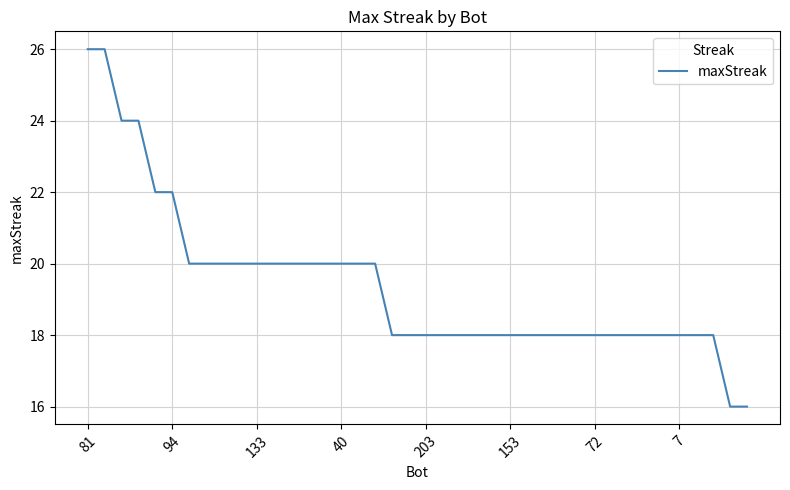

What is the greatest value displayed?

26